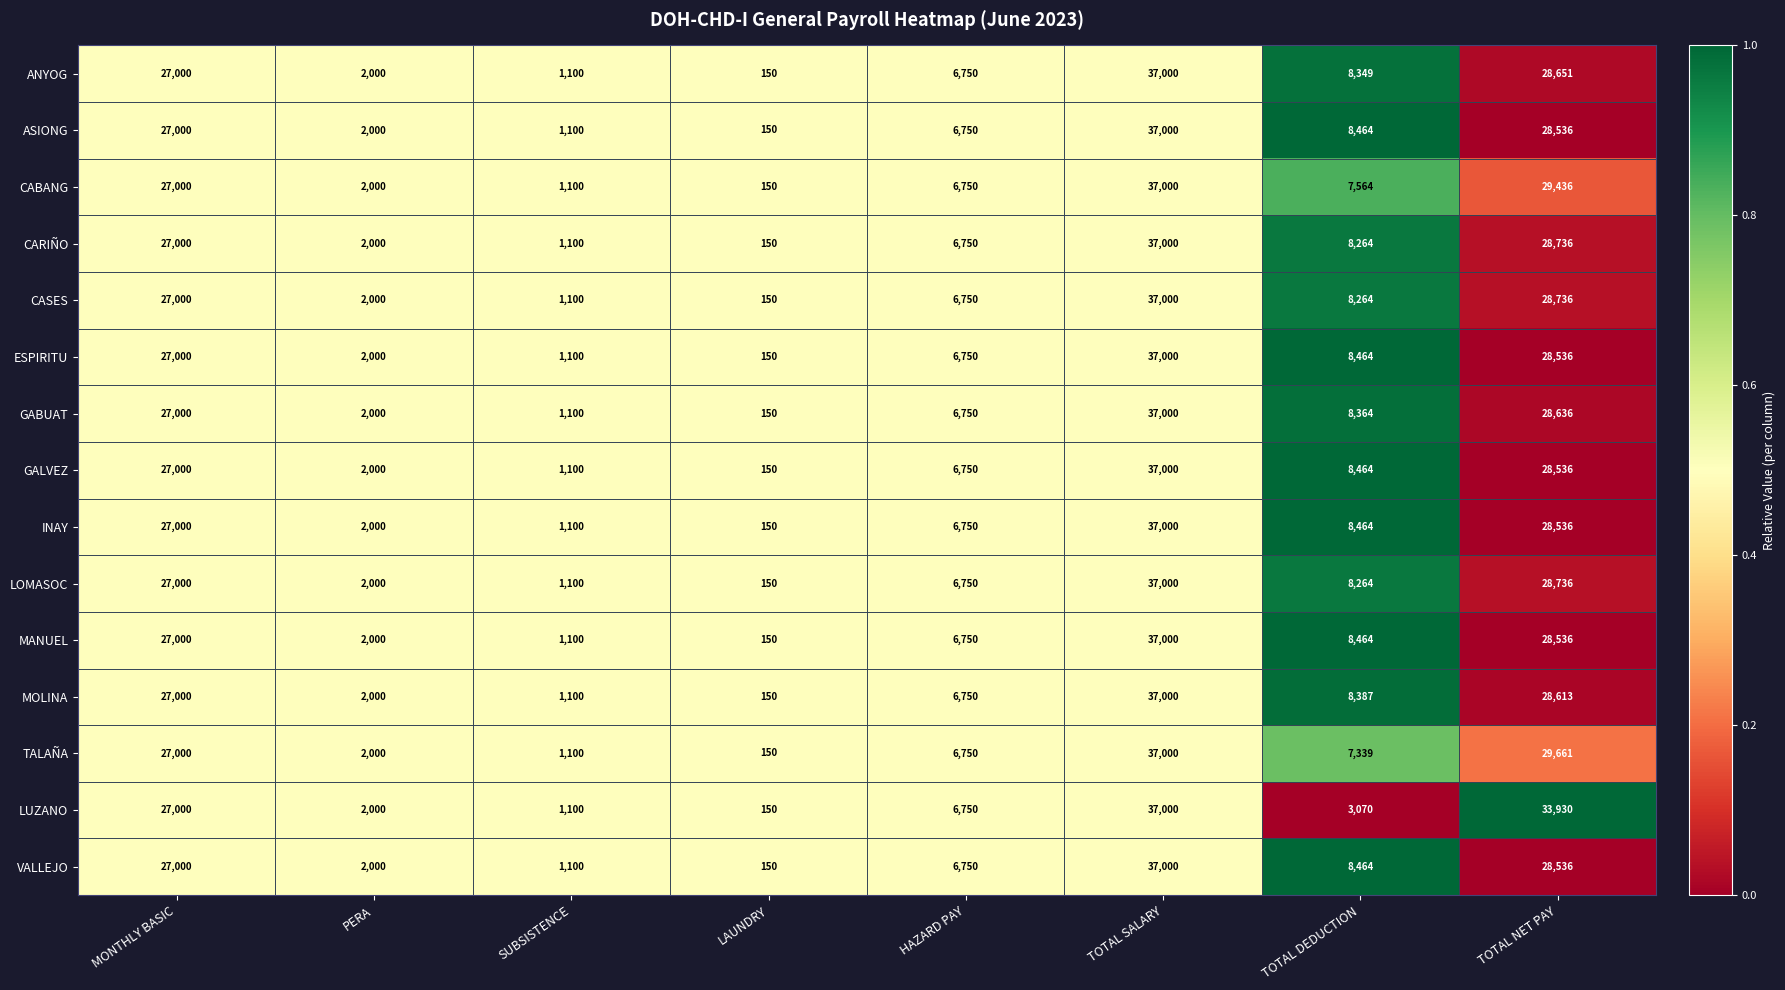

True or false: CARIÑO has a value of 6750 at HAZARD PAY.

True